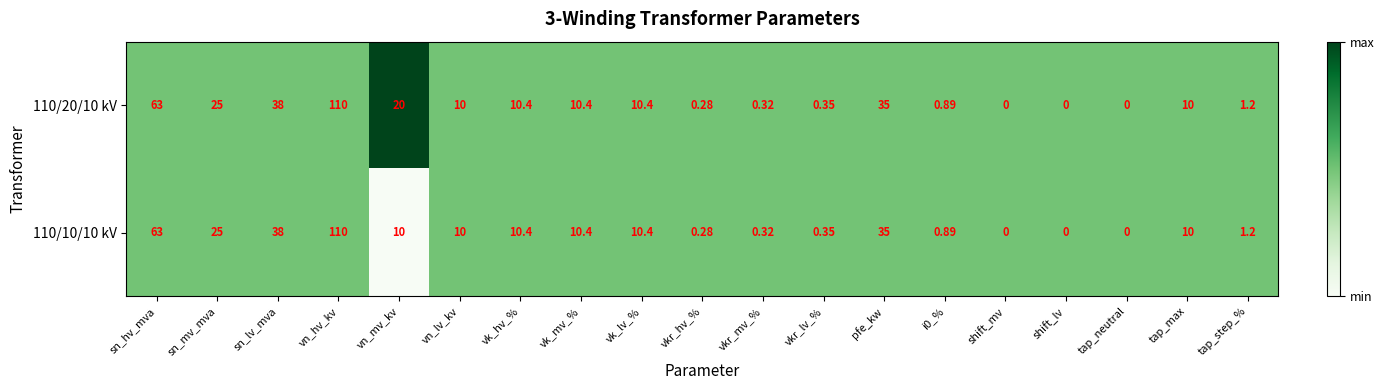

At which category is the sum across all series the highest?

vn_hv_kv